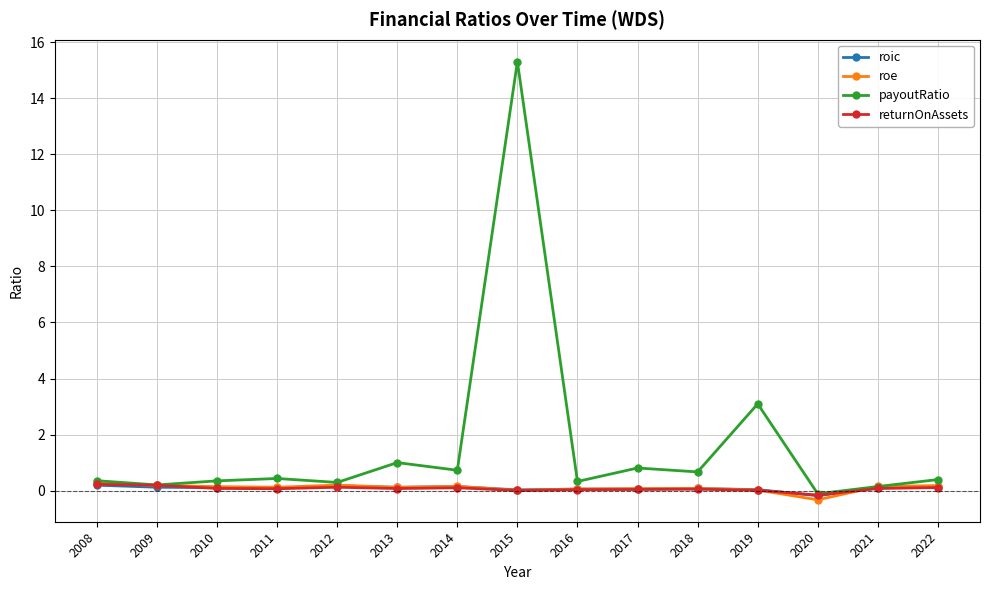

At which category is the sum across all series the highest?

2015